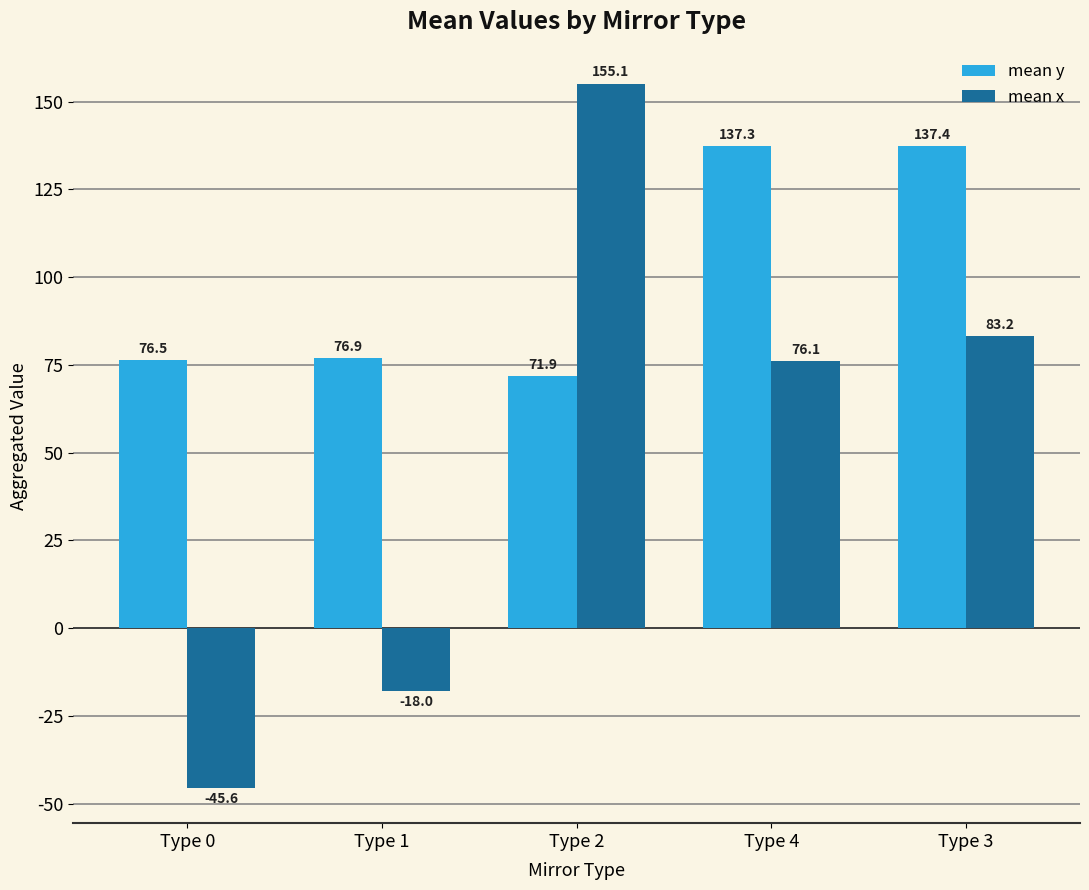

What is the label of the 4th bar from the right?

Type 1